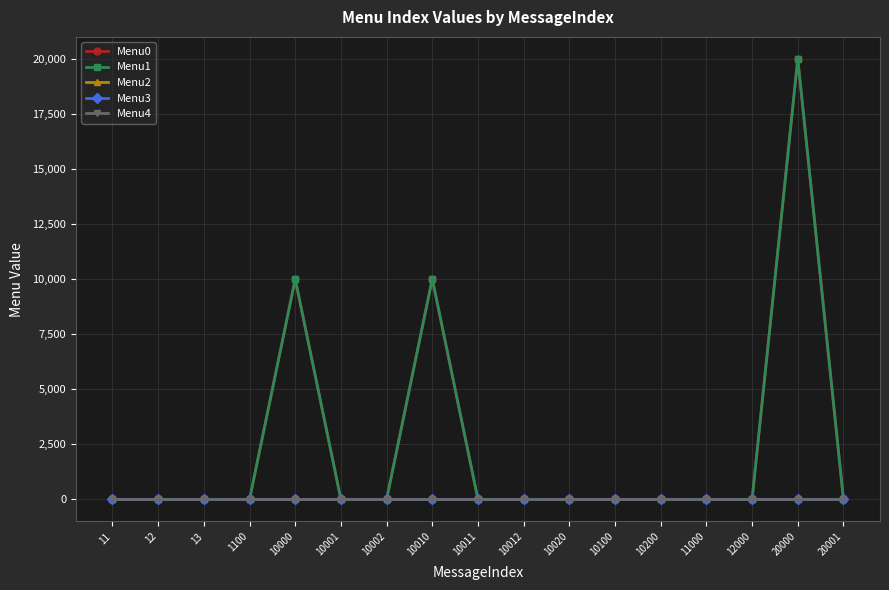

At which category does Menu0 reach its first local peak?

10000